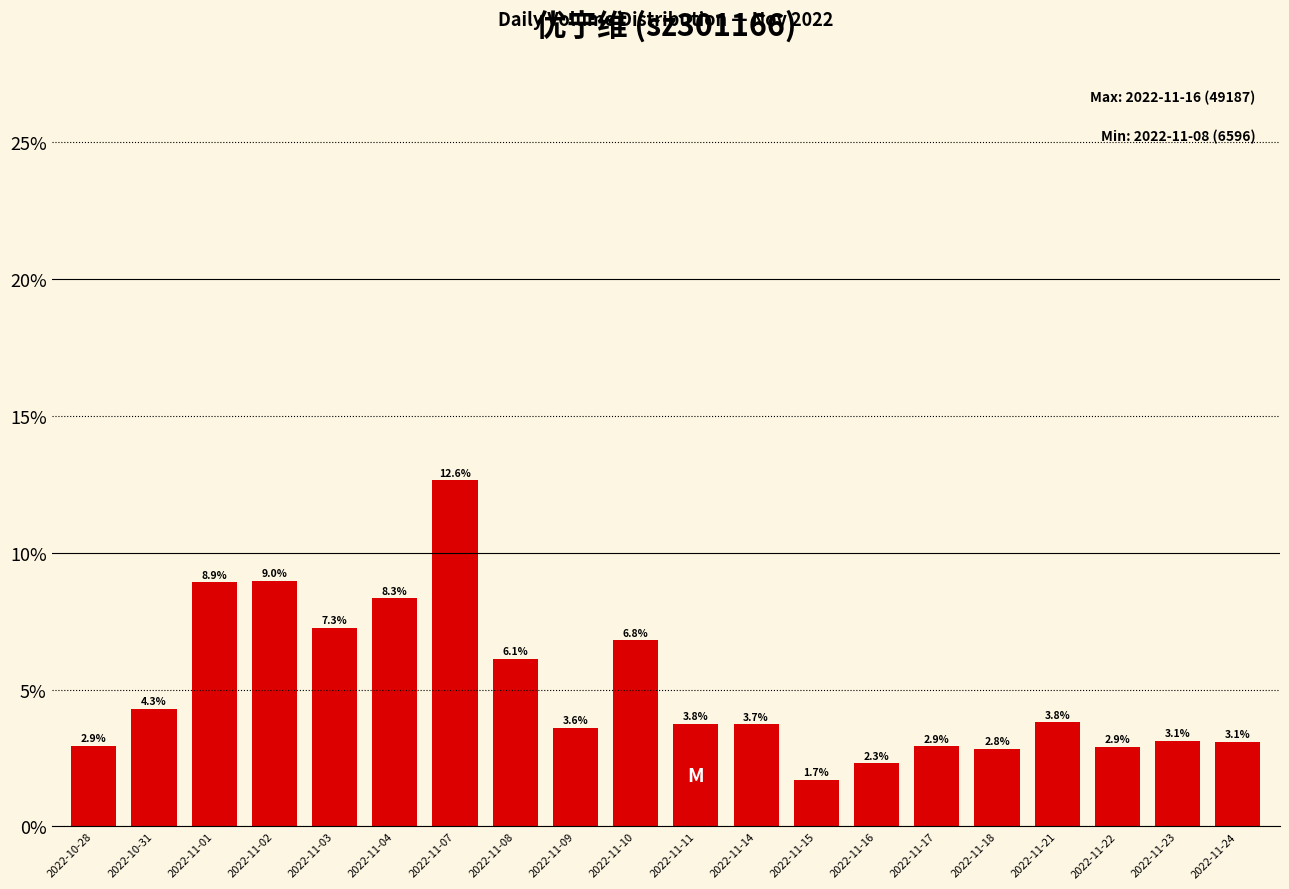

What is the greatest value displayed?

12.6